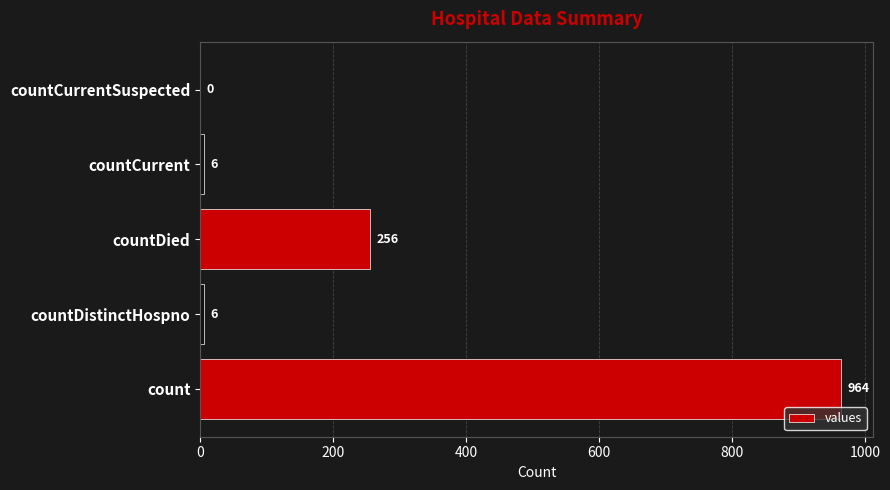

Between countDistinctHospno and count, which is larger?

count